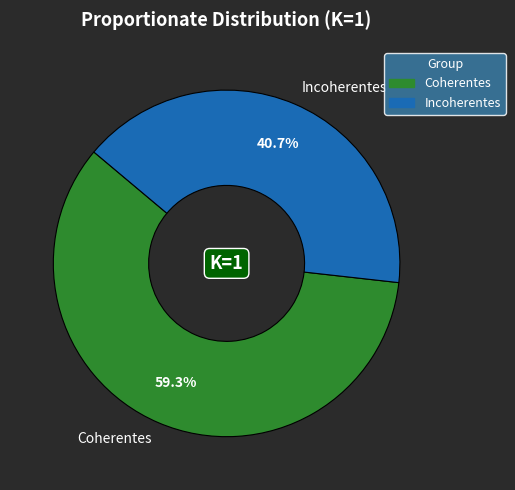

Which slice represents more than half of the pie?

Coherentes